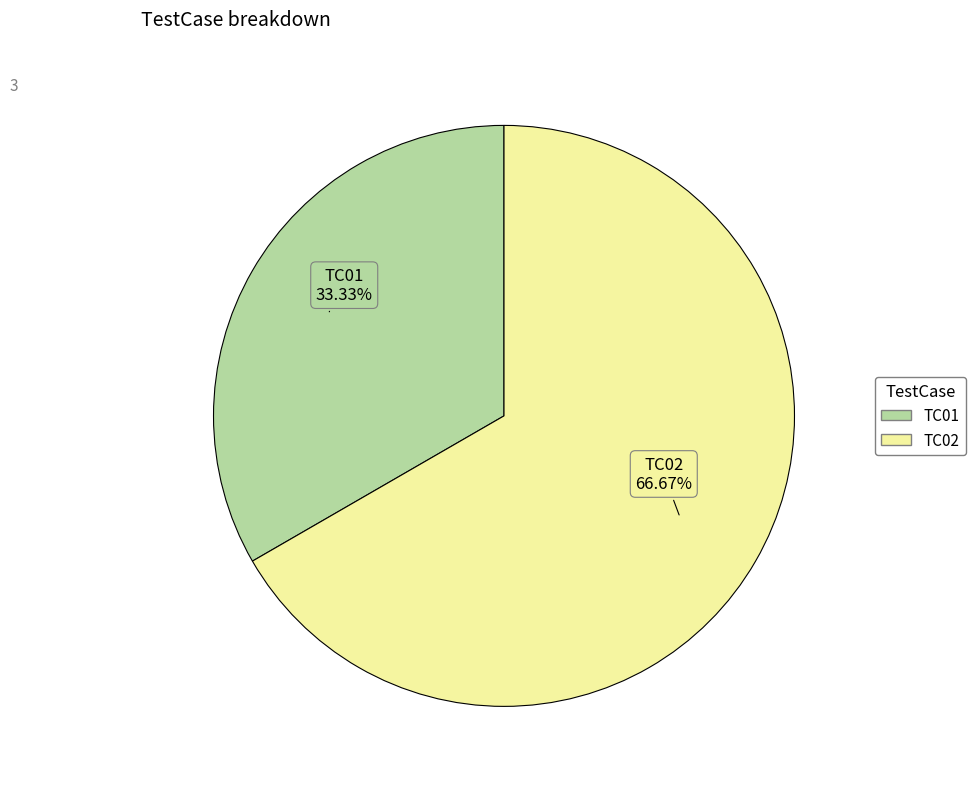

Is there any slice that represents more than half of the pie?

Yes